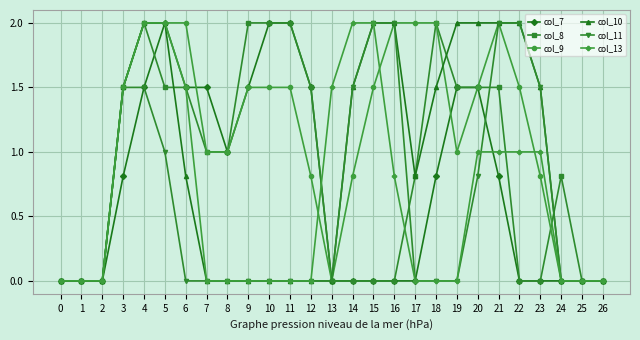

What is the spread (max minus min) of values at 10?

2.0